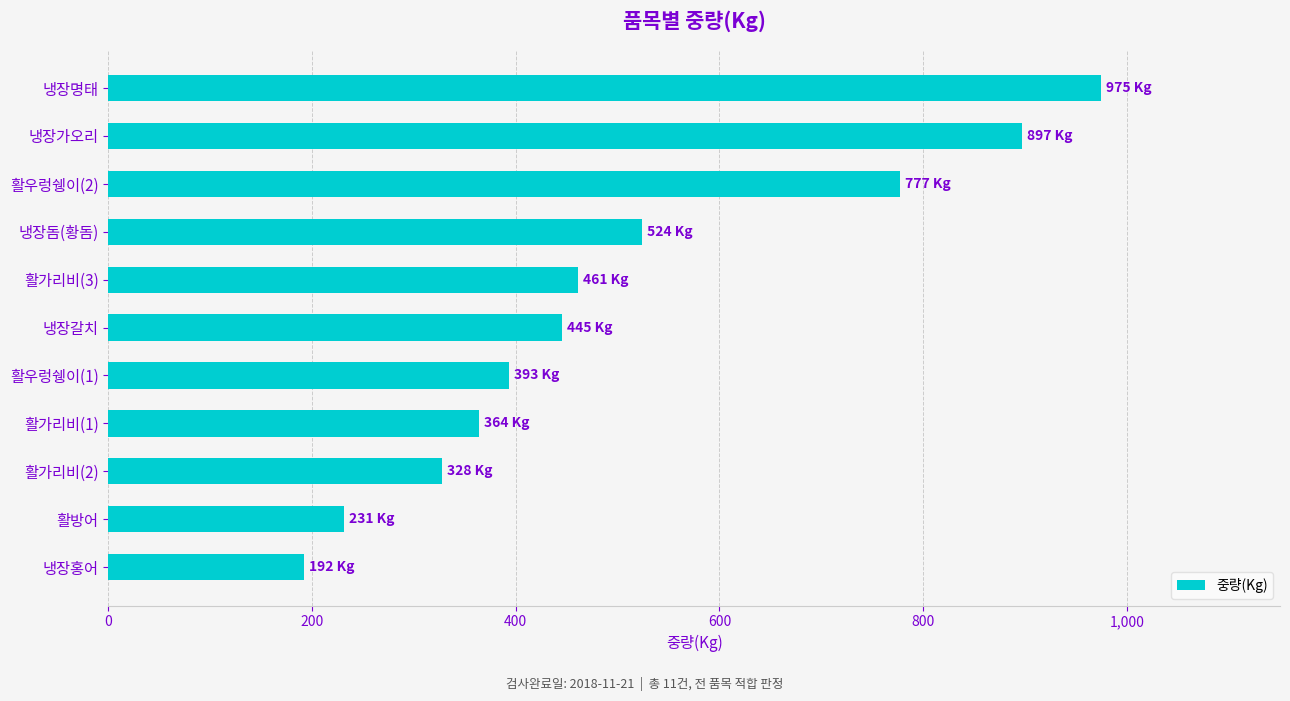

Where is the data nearest to the value 583?

냉장돔(황돔)